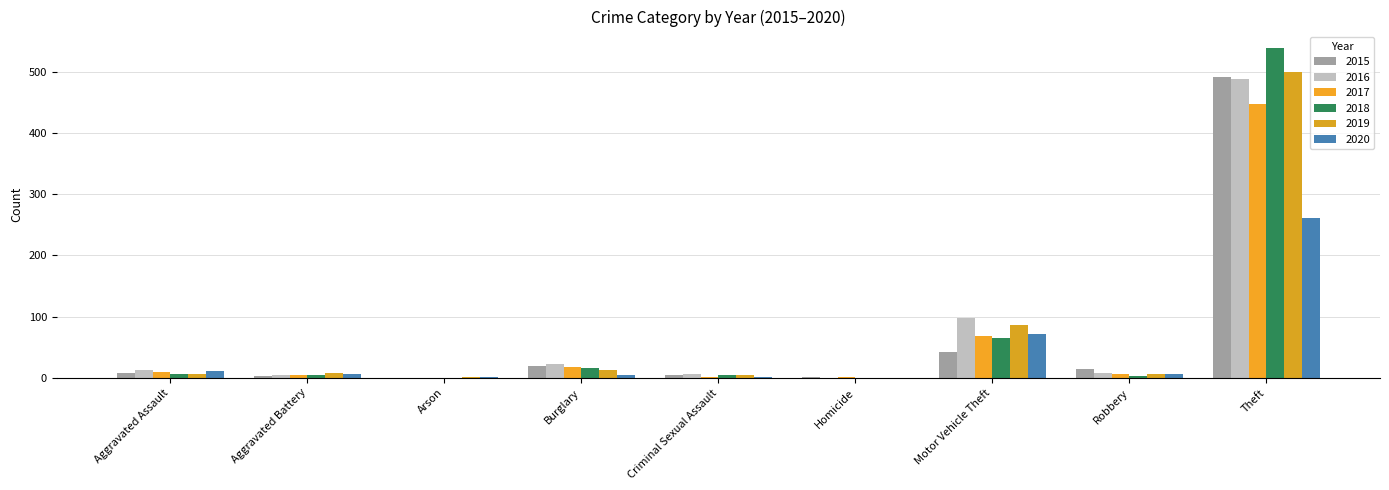

Are the bars horizontal?

No